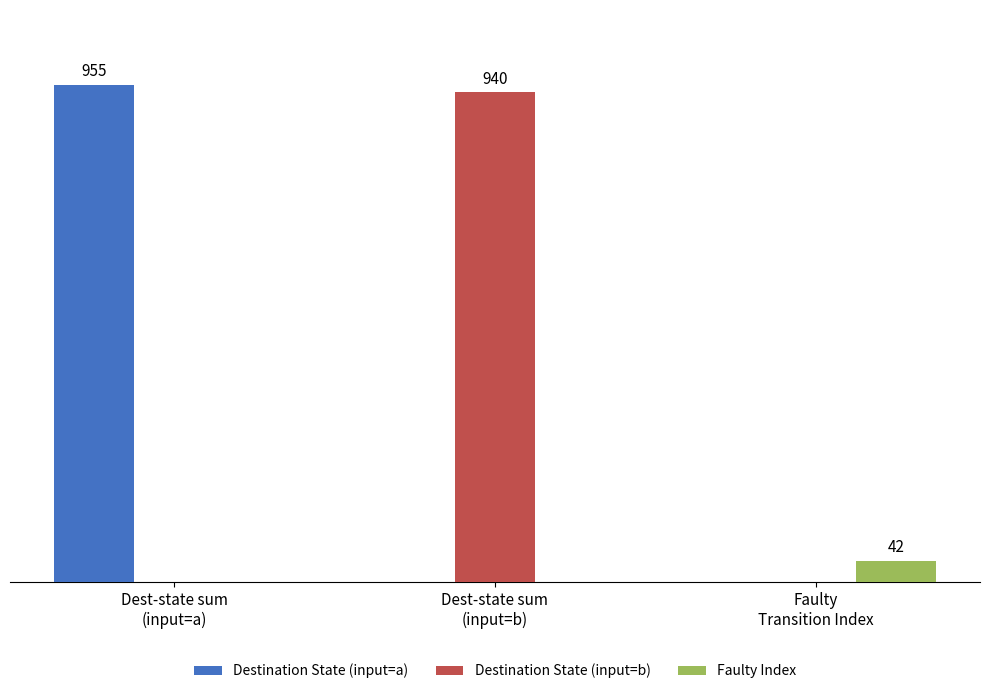

Which has a higher value, Dest-state sum
(input=a) or Faulty
Transition Index?

Dest-state sum
(input=a)